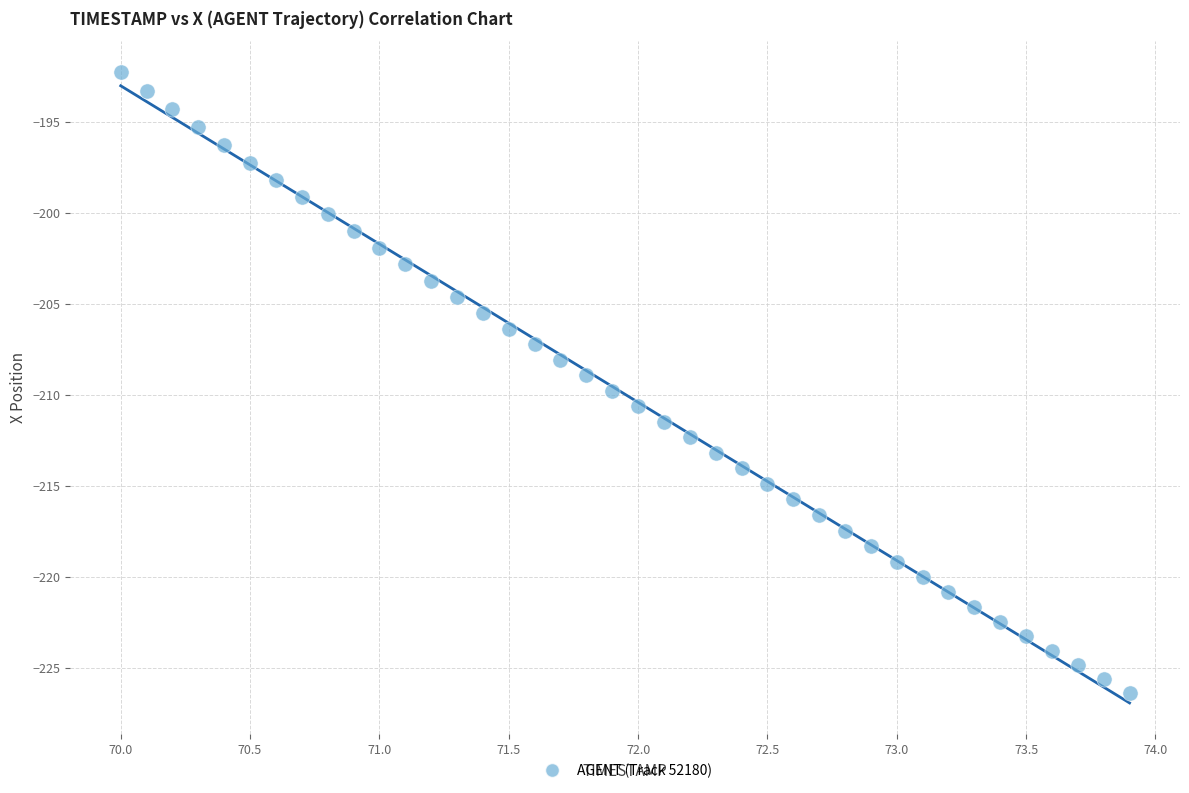

What is the range of X values (max minus min)?

3.9